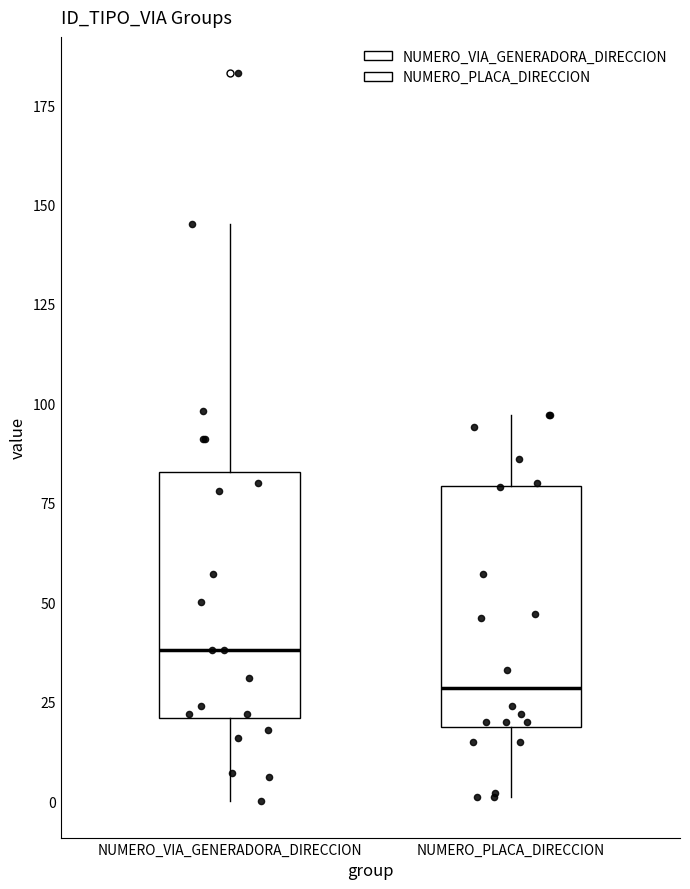

Which box's median line is the highest?

NUMERO_VIA_GENERADORA_DIRECCION